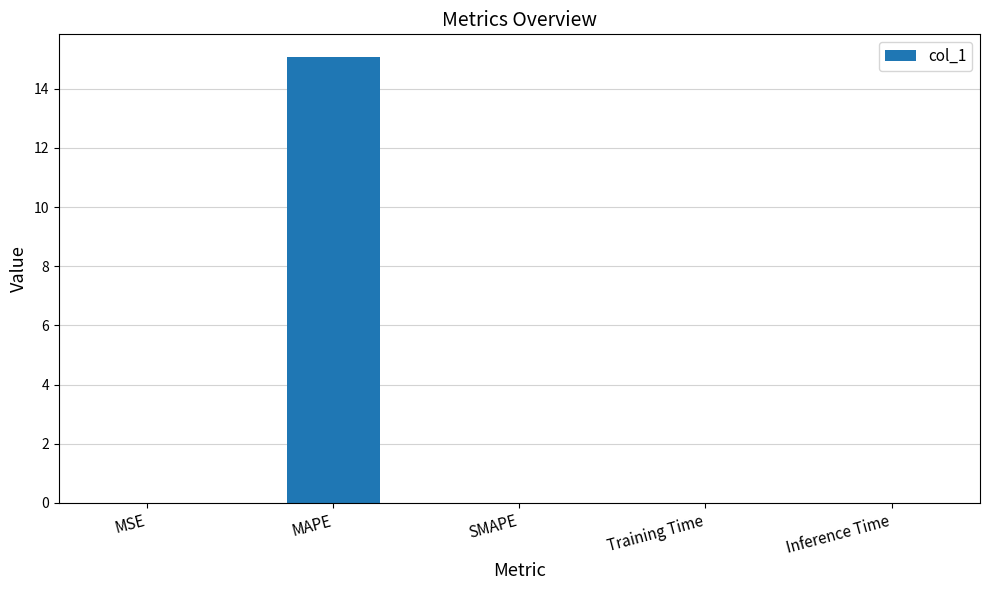

How many series are shown in this chart?

1